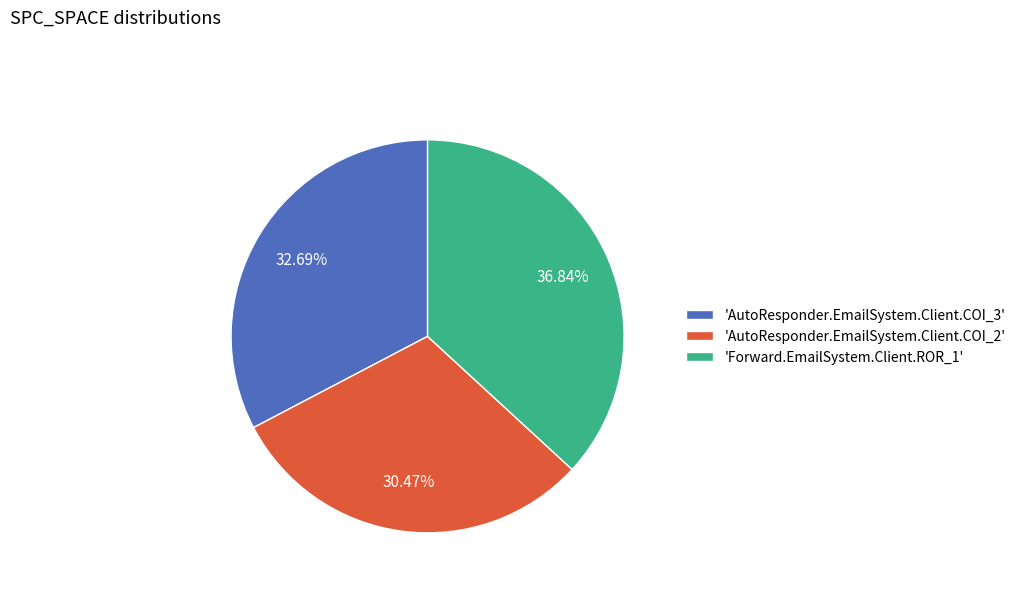

Does 'AutoResponder.EmailSystem.Client.COI_3' account for over 50% of the chart?

No